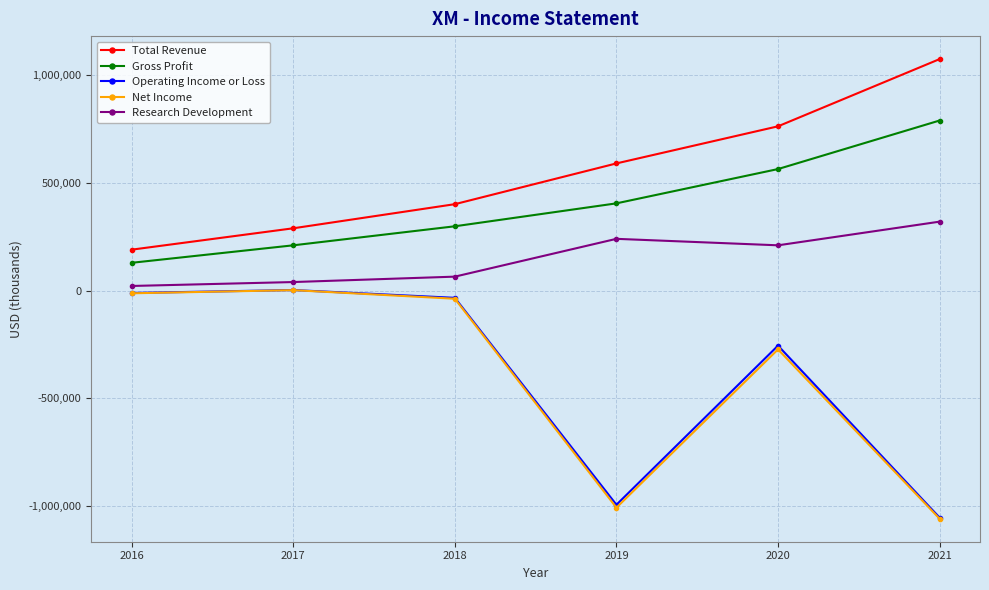

How many lines are shown in the chart?

5